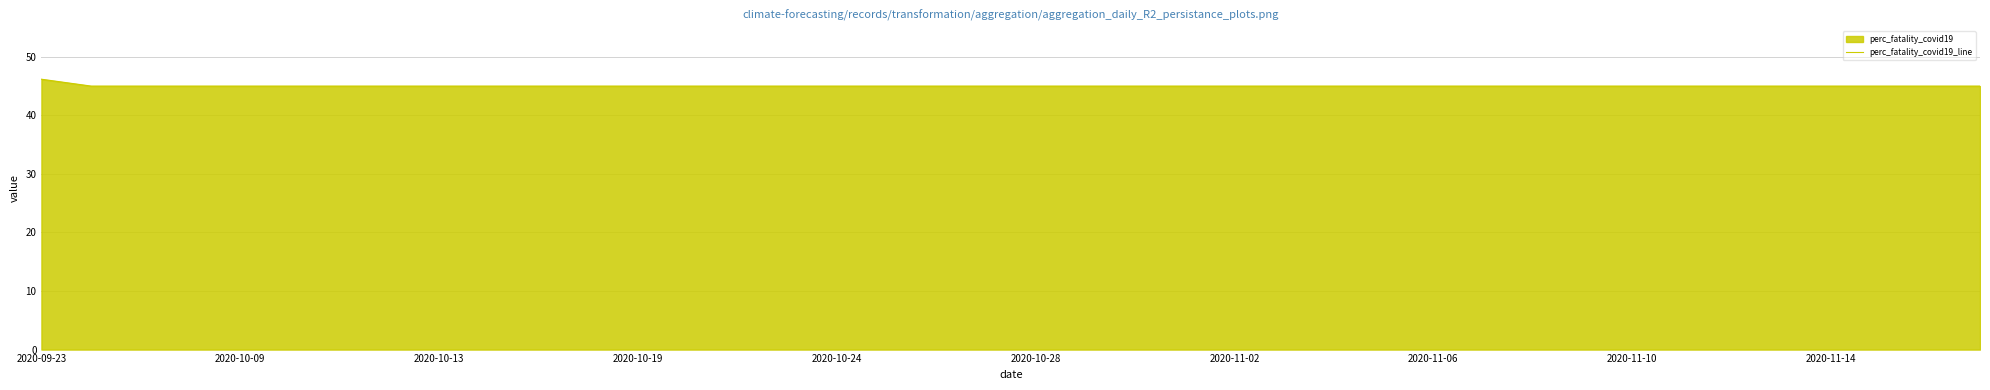

What is the difference between the maximum and minimum values?

1.2